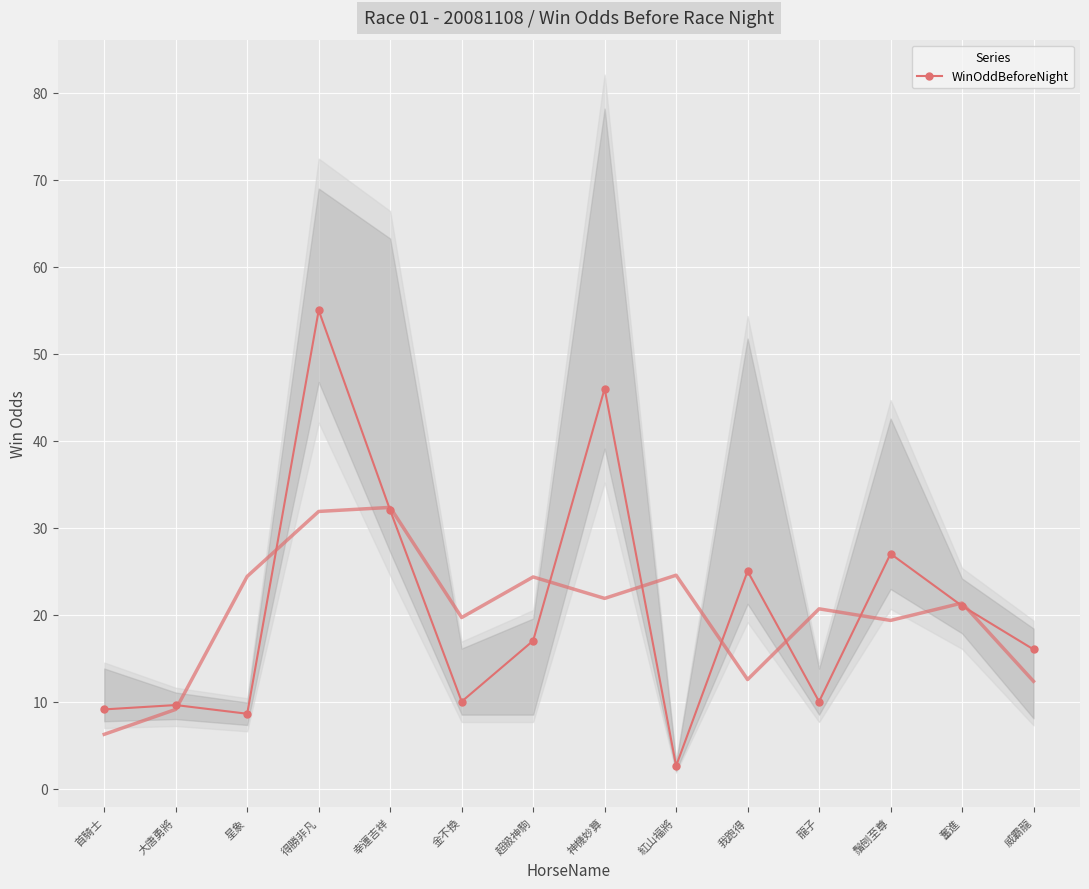

What value does the data have at 神機妙算?

46.0